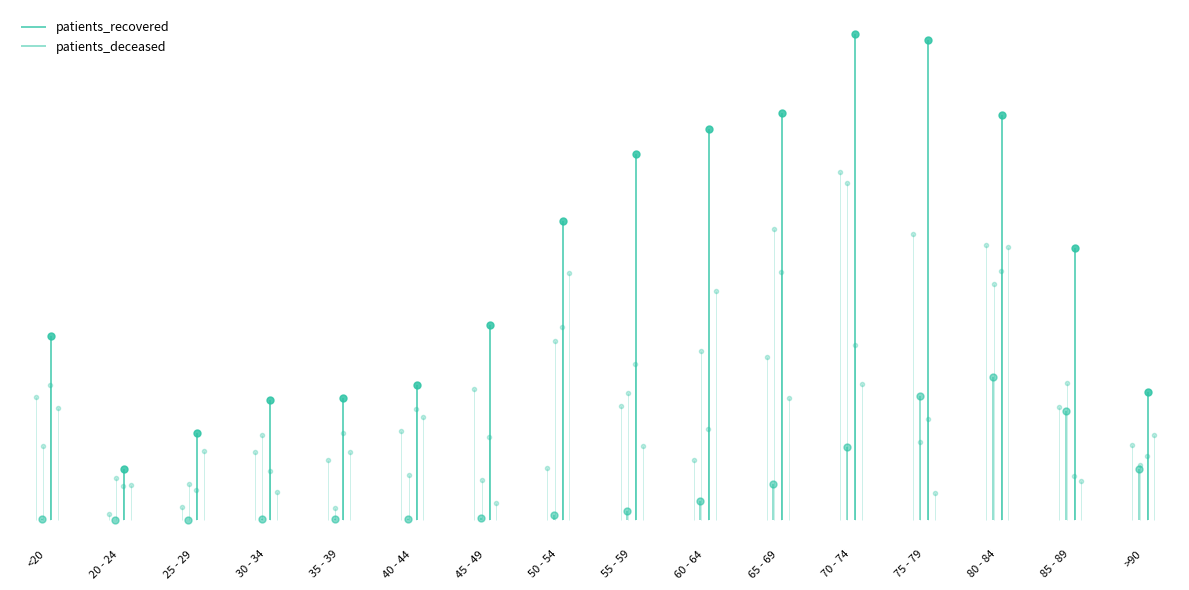

Reading left to right, transcribe all the data shown in this chart.

patients_deceased: <20=15	20 - 24=3	25 - 29=3	30 - 34=15	35 - 39=16	40 - 44=22	45 - 49=44	50 - 54=114	55 - 59=200	60 - 64=394	65 - 69=768	70 - 74=1560	75 - 79=2632	80 - 84=3046	85 - 89=2322	>90=1081
patients_recovered: <20=3907	20 - 24=1086	25 - 29=1846	30 - 34=2546	35 - 39=2603	40 - 44=2868	45 - 49=4143	50 - 54=6368	55 - 59=7792	60 - 64=8324	65 - 69=8652	70 - 74=10334	75 - 79=10205	80 - 84=8614	85 - 89=5782	>90=2714